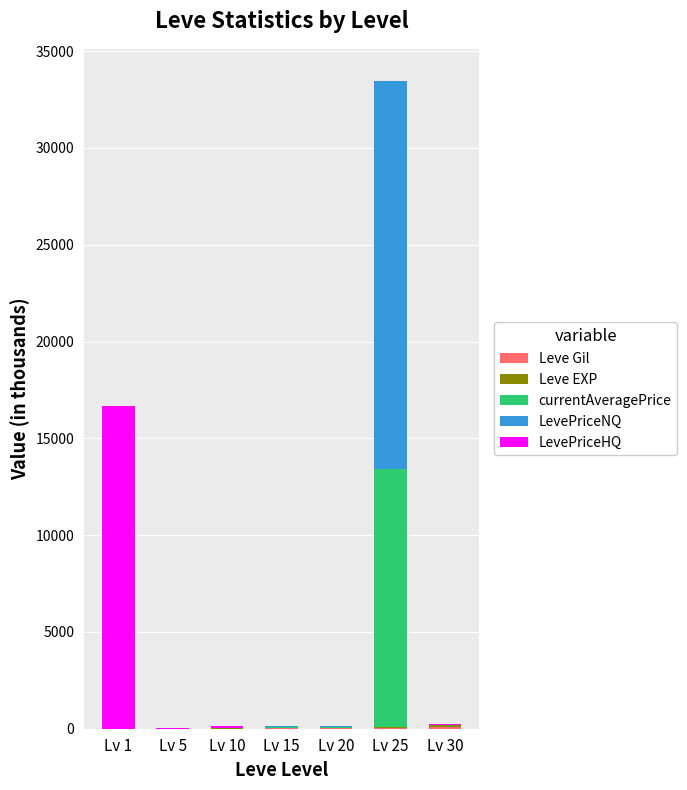

At which category is the sum across all series the highest?

Lv 25